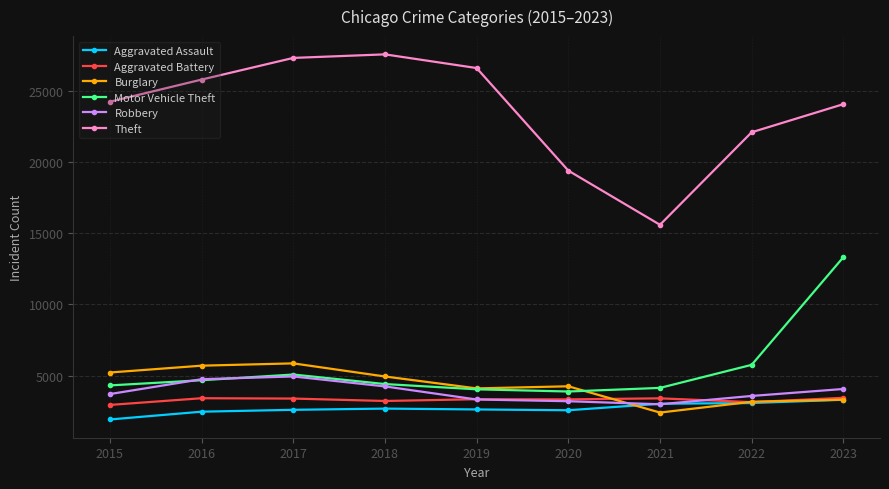

How many data points does each series have?

9